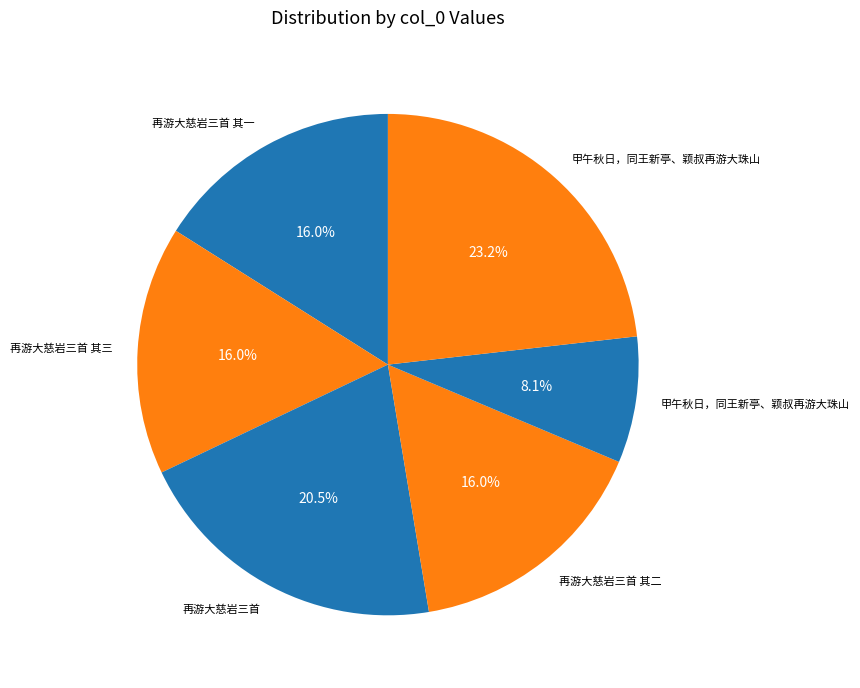

To the nearest percent, what is the difference between the largest and smallest slice percentages?

15%